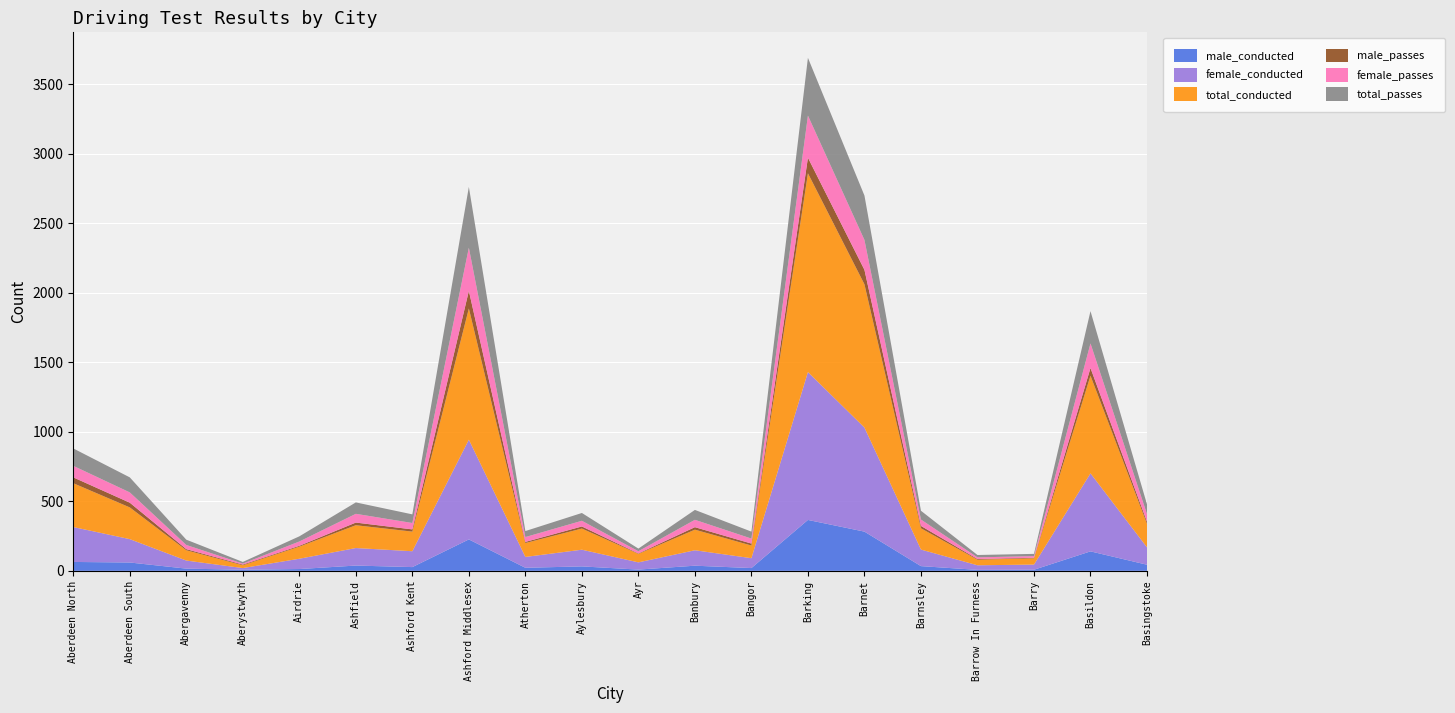

Reading left to right, what are all the values shown in this chart?

male_conducted: 64	60	16	8	13	38	27	226	22	32	9	37	20	366	282	34	7	8	140	44
female_conducted: 251	168	58	12	74	126	114	717	78	120	52	111	71	1063	748	119	33	37	561	125
total_conducted: 315	228	74	20	87	164	141	943	100	152	61	148	91	1429	1030	153	40	45	702	169
male_passes: 42	34	8	5	6	19	16	127	8	15	3	18	14	112	104	17	5	4	55	15
female_passes: 83	74	30	7	31	63	46	310	35	41	16	53	36	303	215	46	12	12	177	55
total_passes: 125	108	38	12	37	82	62	437	43	56	19	71	50	415	319	63	17	16	232	70